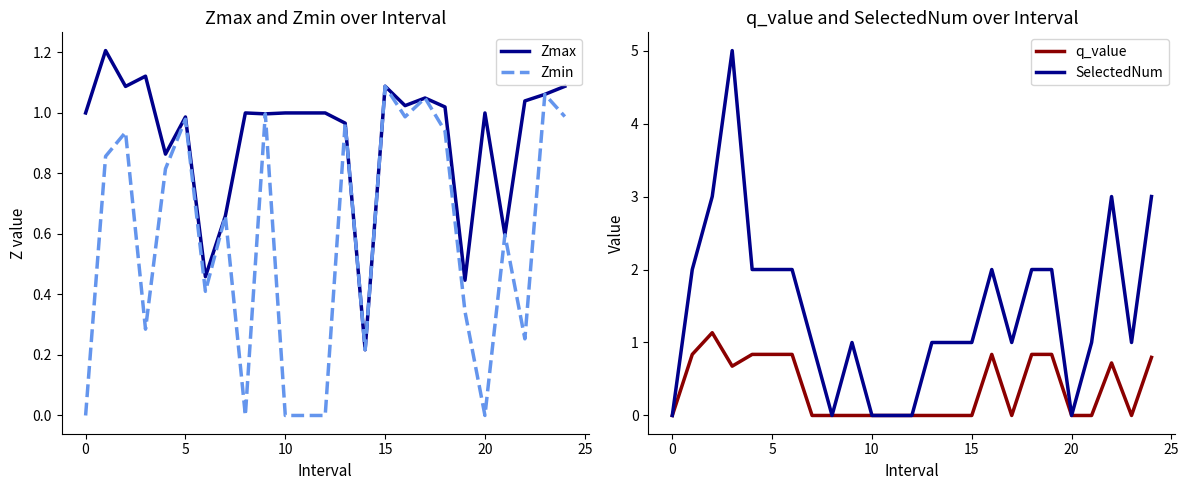

The Zmin series shows -0.6 at 0. True or false?

False